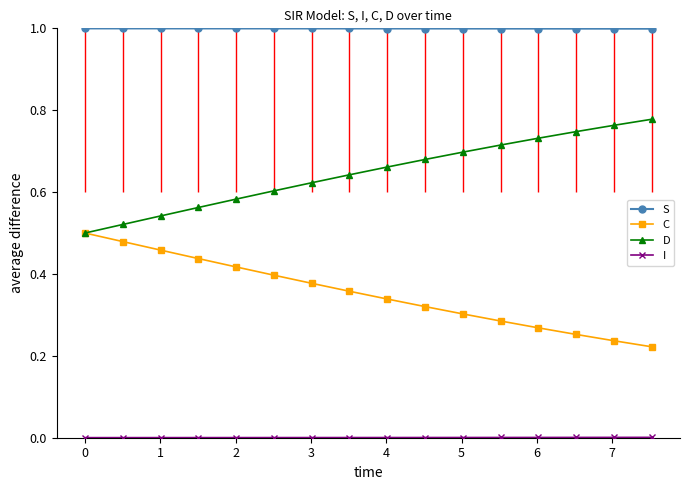

Which series has the largest total across all categories?

S